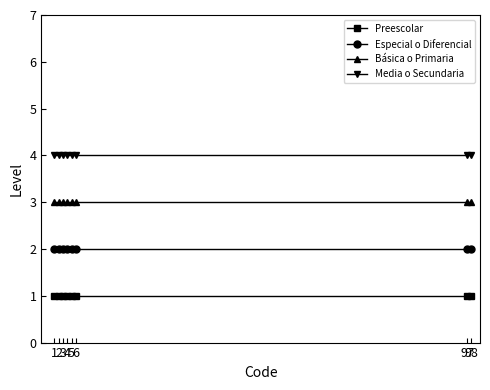

What is the difference between the highest and lowest values at 6?

3